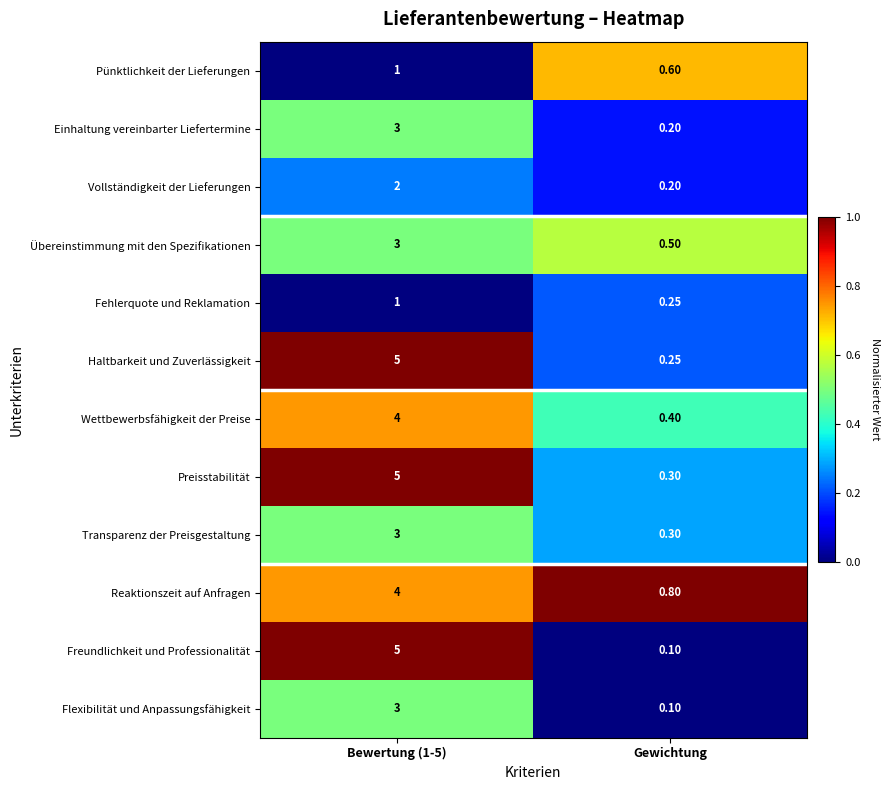

Which category has the lowest value in the Reaktionszeit auf Anfragen series?

Gewichtung